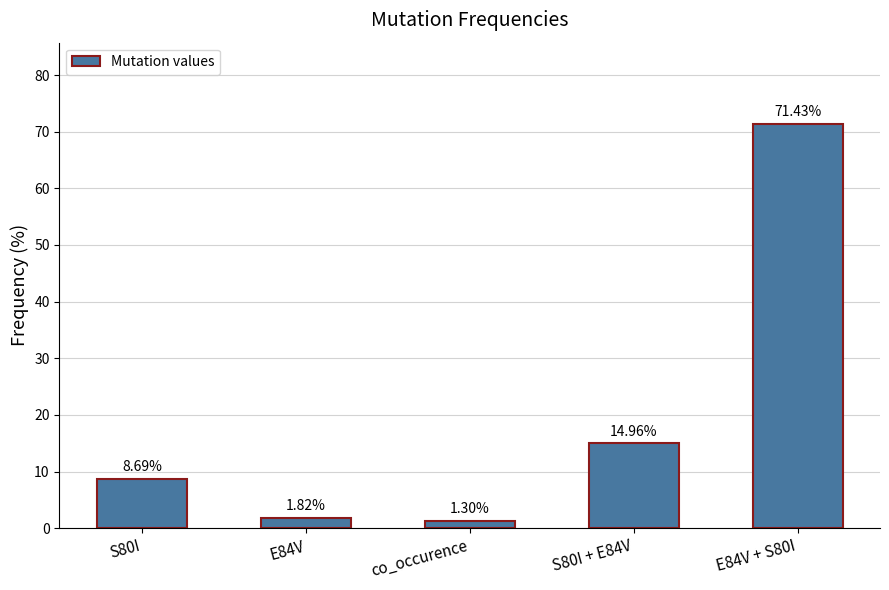

Rank the categories by value from highest to lowest.

E84V + S80I, S80I + E84V, S80I, E84V, co_occurence